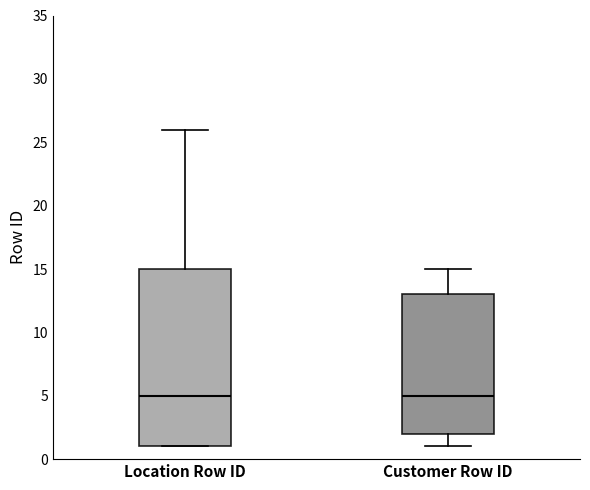

Reading left to right, transcribe this box plot: for each box, give where its median line is, the range the box spans, and where its two whiskers end, as read against the y-axis. The values are not printed on the chart, so give them approximately, as read against the axis.

Location Row ID: median 5, box 1 to 15, whiskers 1 to 26
Customer Row ID: median 5, box 2 to 13, whiskers 1 to 15